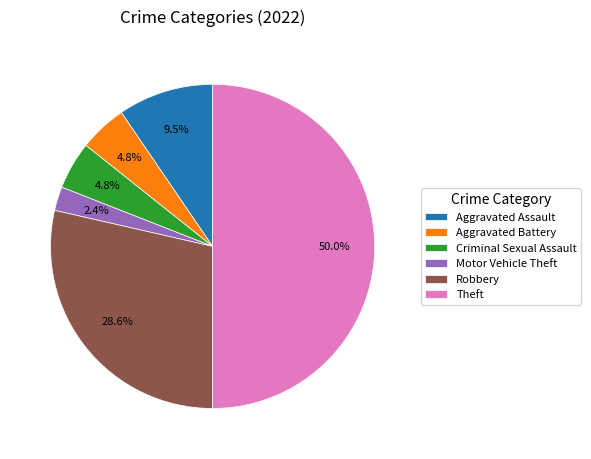

Does Aggravated Battery represent more than half of the total?

No